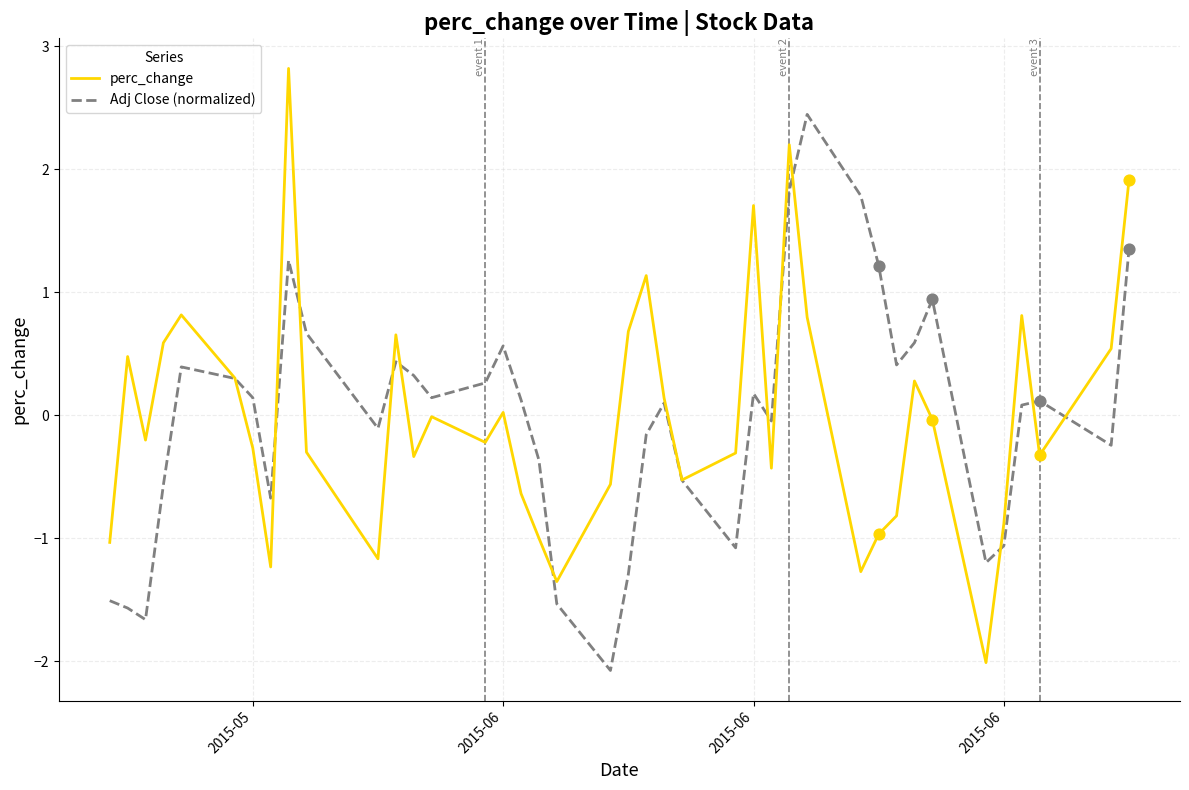

List the series in order of their peak value, lowest first.

Adj Close (normalized), perc_change